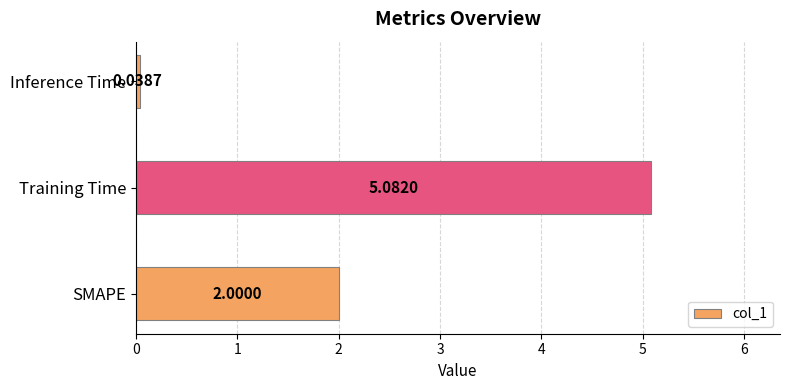

At which label is the value closest to 2?

SMAPE